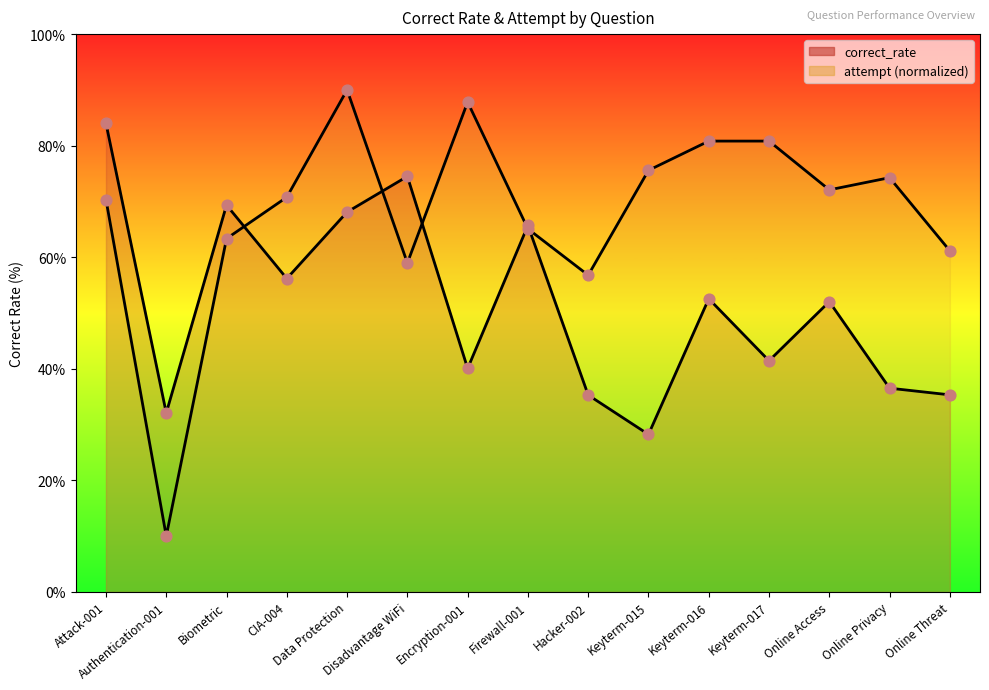

At how many categories does at least one series exceed 45?

14